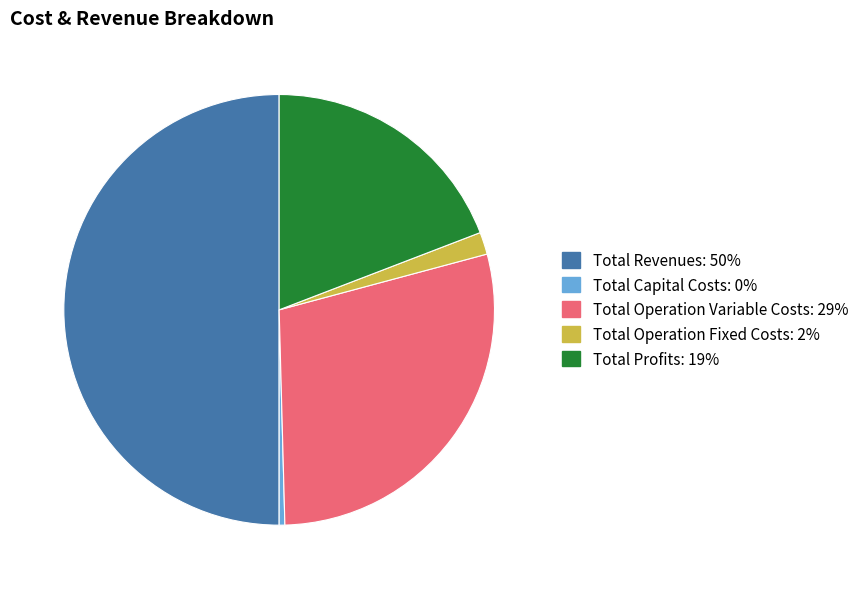

Which category has the biggest portion of the pie?

Total Revenues